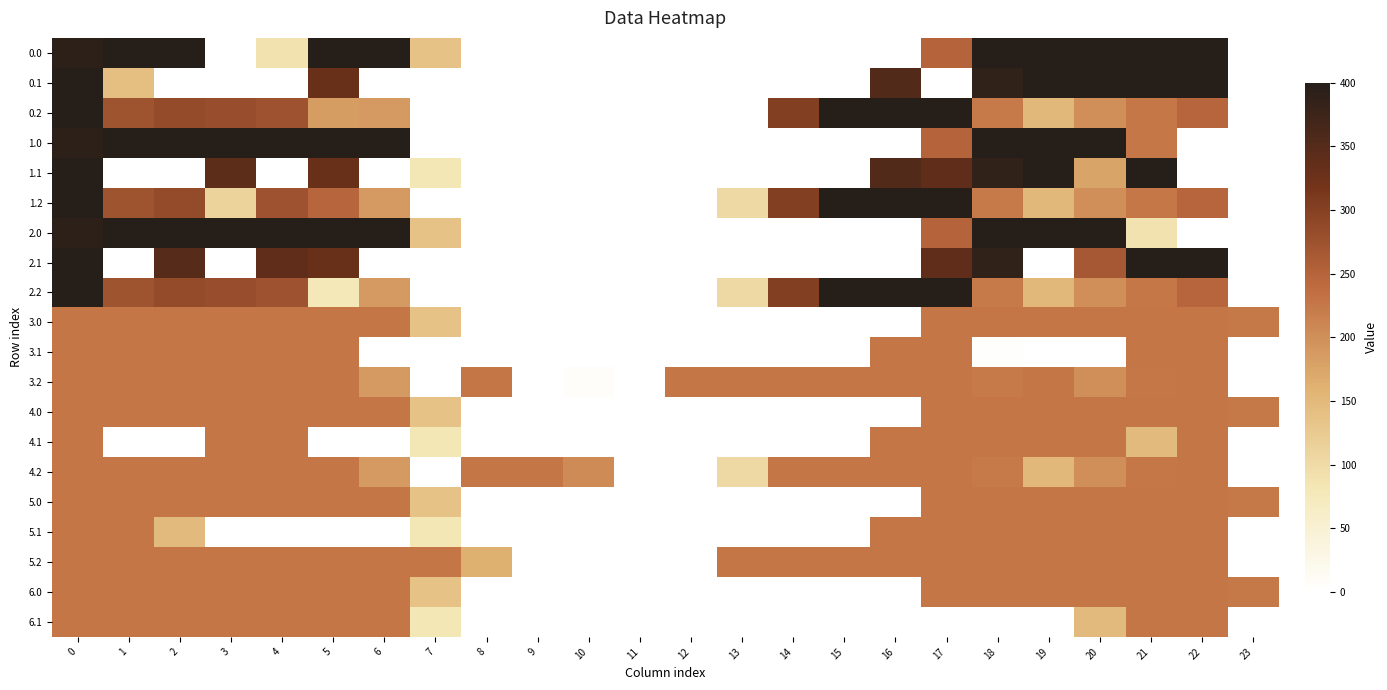

Reading right to left, what are all the values shown in this chart?

row_0: 23=0.0	22=400.0	21=400.0	20=400.0	19=400.0	18=400.0	17=250.3	16=0.0	15=0.0	14=0.0	13=0.0	12=0.0	11=0.0	10=0.0	9=0.0	8=0.0	7=136.4	6=400.0	5=400.0	4=89.0	3=0.0	2=400.0	1=400.0	0=393.2
row_1: 23=0.0	22=400.0	21=400.0	20=400.0	19=399.7	18=388.5	17=0.0	16=353.7	15=0.0	14=0.0	13=0.0	12=0.0	11=0.0	10=0.0	9=0.0	8=0.0	7=0.0	6=0.0	5=329.5	4=0.0	3=0.0	2=0.0	1=140.6	0=400.0
row_2: 23=0.0	22=247.4	21=226.4	20=199.2	19=151.1	18=223.1	17=400.0	16=400.0	15=400.0	14=301.9	13=0.0	12=0.0	11=0.0	10=0.0	9=0.0	8=0.0	7=0.0	6=187.1	5=183.5	4=274.4	3=281.0	2=285.5	1=272.7	0=400.0
row_3: 23=0.0	22=0.0	21=225.4	20=400.0	19=400.0	18=400.0	17=250.3	16=0.0	15=0.0	14=0.0	13=0.0	12=0.0	11=0.0	10=0.0	9=0.0	8=0.0	7=0.0	6=400.0	5=400.0	4=400.0	3=400.0	2=400.0	1=400.0	0=393.2
row_4: 23=0.0	22=0.0	21=400.0	20=176.2	19=399.7	18=388.5	17=340.1	16=353.7	15=0.0	14=0.0	13=0.0	12=0.0	11=0.0	10=0.0	9=0.0	8=0.0	7=81.6	6=0.0	5=329.5	4=0.0	3=342.7	2=0.0	1=0.0	0=400.0
row_5: 23=0.0	22=247.4	21=226.4	20=199.2	19=151.1	18=223.1	17=400.0	16=400.0	15=400.0	14=301.9	13=104.4	12=0.0	11=0.0	10=0.0	9=0.0	8=0.0	7=0.0	6=187.1	5=248.1	4=274.4	3=111.9	2=285.5	1=272.7	0=400.0
row_6: 23=0.0	22=0.0	21=89.0	20=400.0	19=400.0	18=400.0	17=250.3	16=0.0	15=0.0	14=0.0	13=0.0	12=0.0	11=0.0	10=0.0	9=0.0	8=0.0	7=136.4	6=400.0	5=400.0	4=400.0	3=400.0	2=400.0	1=400.0	0=393.2
row_7: 23=0.0	22=400.0	21=400.0	20=266.3	19=0.0	18=388.5	17=340.1	16=0.0	15=0.0	14=0.0	13=0.0	12=0.0	11=0.0	10=0.0	9=0.0	8=0.0	7=0.0	6=0.0	5=329.5	4=339.6	3=0.0	2=347.9	1=0.0	0=400.0
row_8: 23=0.0	22=247.4	21=226.4	20=199.2	19=151.1	18=223.1	17=400.0	16=400.0	15=400.0	14=301.9	13=104.4	12=0.0	11=0.0	10=0.0	9=0.0	8=0.0	7=0.0	6=187.1	5=79.1	4=274.4	3=281.0	2=285.5	1=272.7	0=400.0
row_9: 23=224.6	22=227.0	21=227.0	20=227.0	19=227.0	18=227.0	17=227.0	16=0.0	15=0.0	14=0.0	13=0.0	12=0.0	11=0.0	10=0.0	9=0.0	8=0.0	7=136.4	6=227.0	5=227.0	4=227.0	3=227.0	2=227.0	1=227.0	0=227.0
row_10: 23=0.0	22=227.0	21=227.0	20=0.0	19=0.0	18=3.0	17=227.0	16=227.0	15=0.0	14=0.0	13=0.0	12=0.0	11=0.0	10=0.0	9=0.0	8=0.0	7=0.0	6=0.0	5=227.0	4=227.0	3=227.0	2=227.0	1=227.0	0=227.0
row_11: 23=0.0	22=227.0	21=226.4	20=199.2	19=227.0	18=223.1	17=227.0	16=227.0	15=227.0	14=227.0	13=227.0	12=227.0	11=0.0	10=6.2	9=0.0	8=227.0	7=0.0	6=187.1	5=227.0	4=227.0	3=227.0	2=227.0	1=227.0	0=227.0
row_12: 23=224.6	22=227.0	21=227.0	20=227.0	19=227.0	18=227.0	17=227.0	16=0.0	15=0.0	14=0.0	13=0.0	12=0.0	11=0.0	10=0.0	9=0.0	8=0.0	7=136.4	6=227.0	5=227.0	4=227.0	3=227.0	2=227.0	1=227.0	0=227.0
row_13: 23=0.0	22=227.0	21=148.4	20=227.0	19=227.0	18=227.0	17=227.0	16=227.0	15=0.0	14=0.0	13=0.0	12=0.0	11=0.0	10=0.0	9=0.0	8=0.0	7=81.6	6=0.0	5=0.0	4=227.0	3=227.0	2=0.0	1=0.0	0=227.0
row_14: 23=0.0	22=227.0	21=226.4	20=199.2	19=151.1	18=223.1	17=227.0	16=227.0	15=227.0	14=227.0	13=104.4	12=0.0	11=0.0	10=204.7	9=227.0	8=227.0	7=0.0	6=187.1	5=227.0	4=227.0	3=227.0	2=227.0	1=227.0	0=227.0
row_15: 23=224.6	22=227.0	21=227.0	20=227.0	19=227.0	18=227.0	17=227.0	16=0.0	15=0.0	14=0.0	13=0.0	12=0.0	11=0.0	10=0.0	9=0.0	8=0.0	7=136.4	6=227.0	5=227.0	4=227.0	3=227.0	2=227.0	1=227.0	0=227.0
row_16: 23=0.0	22=227.0	21=227.0	20=227.0	19=227.0	18=227.0	17=227.0	16=227.0	15=0.0	14=0.0	13=0.0	12=0.0	11=0.0	10=0.0	9=0.0	8=0.0	7=81.6	6=0.0	5=0.0	4=0.0	3=0.0	2=148.4	1=227.0	0=227.0
row_17: 23=0.0	22=227.0	21=227.0	20=227.0	19=227.0	18=227.0	17=227.0	16=227.0	15=227.0	14=227.0	13=227.0	12=0.0	11=0.0	10=0.0	9=0.0	8=161.0	7=227.0	6=227.0	5=227.0	4=227.0	3=227.0	2=227.0	1=227.0	0=227.0
row_18: 23=224.6	22=227.0	21=227.0	20=227.0	19=227.0	18=227.0	17=227.0	16=0.0	15=0.0	14=0.0	13=0.0	12=0.0	11=0.0	10=0.0	9=0.0	8=0.0	7=136.4	6=227.0	5=227.0	4=227.0	3=227.0	2=227.0	1=227.0	0=227.0
row_19: 23=0.0	22=227.0	21=227.0	20=148.4	19=0.0	18=0.0	17=0.0	16=0.0	15=0.0	14=0.0	13=0.0	12=0.0	11=0.0	10=0.0	9=0.0	8=0.0	7=81.6	6=227.0	5=227.0	4=227.0	3=227.0	2=227.0	1=227.0	0=227.0